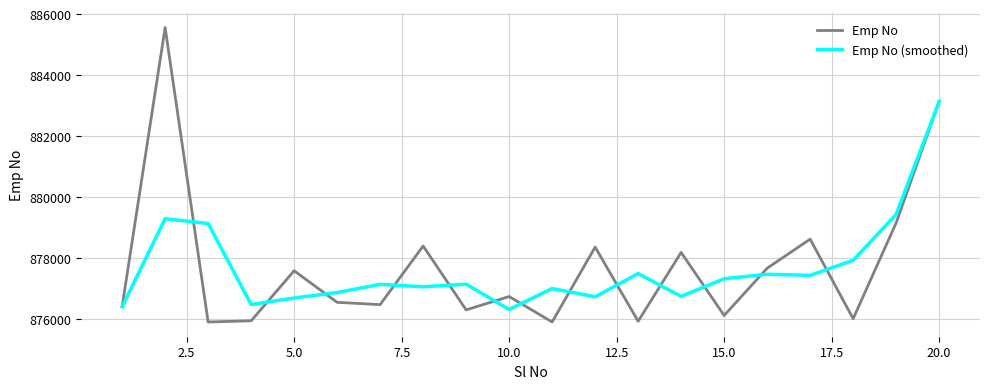

What is the maximum value for Emp No?

885557.0